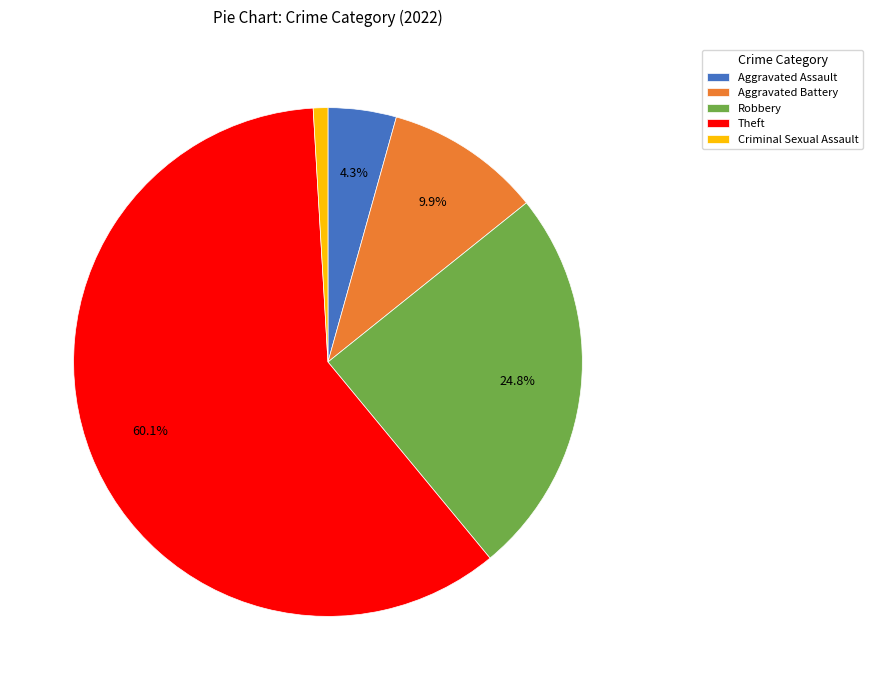

What portion of the pie excludes Theft?

39.9%